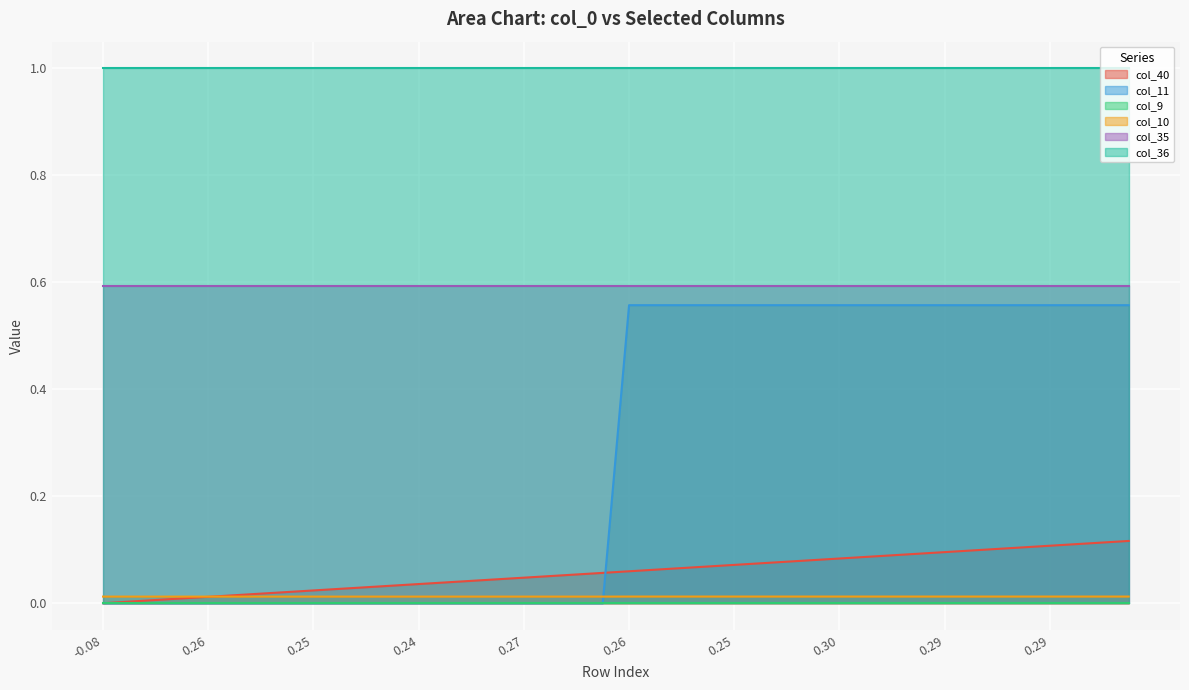

How many values in col_11 are above zero?

20